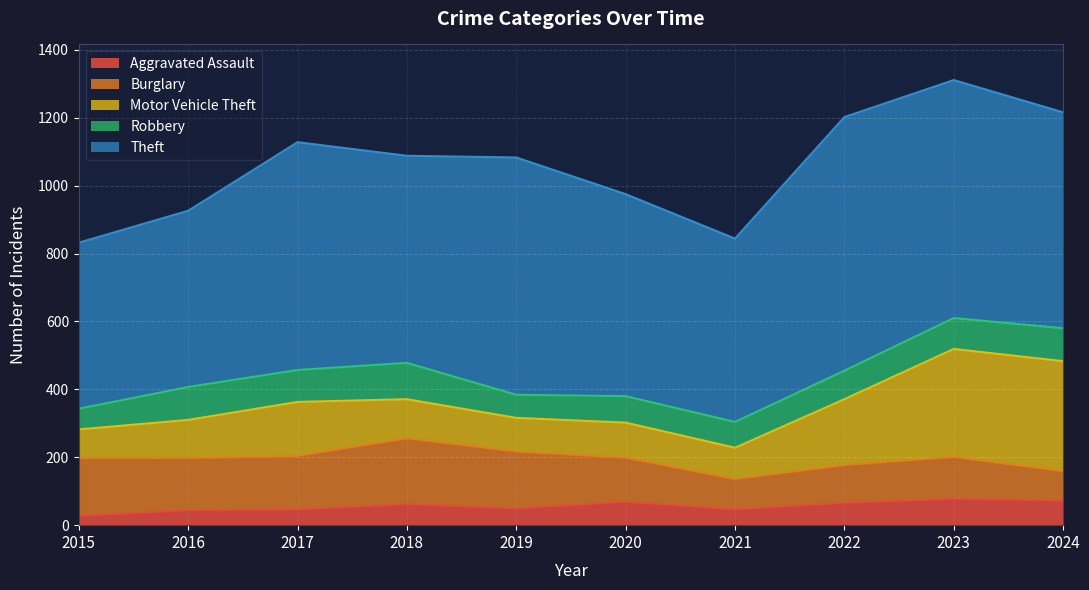

Rank the series at 2015 from highest to lowest value.

Theft, Burglary, Motor Vehicle Theft, Robbery, Aggravated Assault